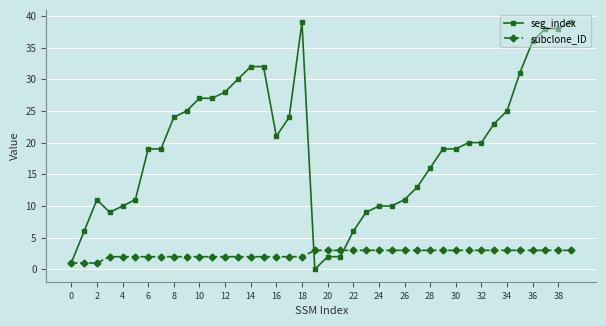

What is the greatest value displayed?

39